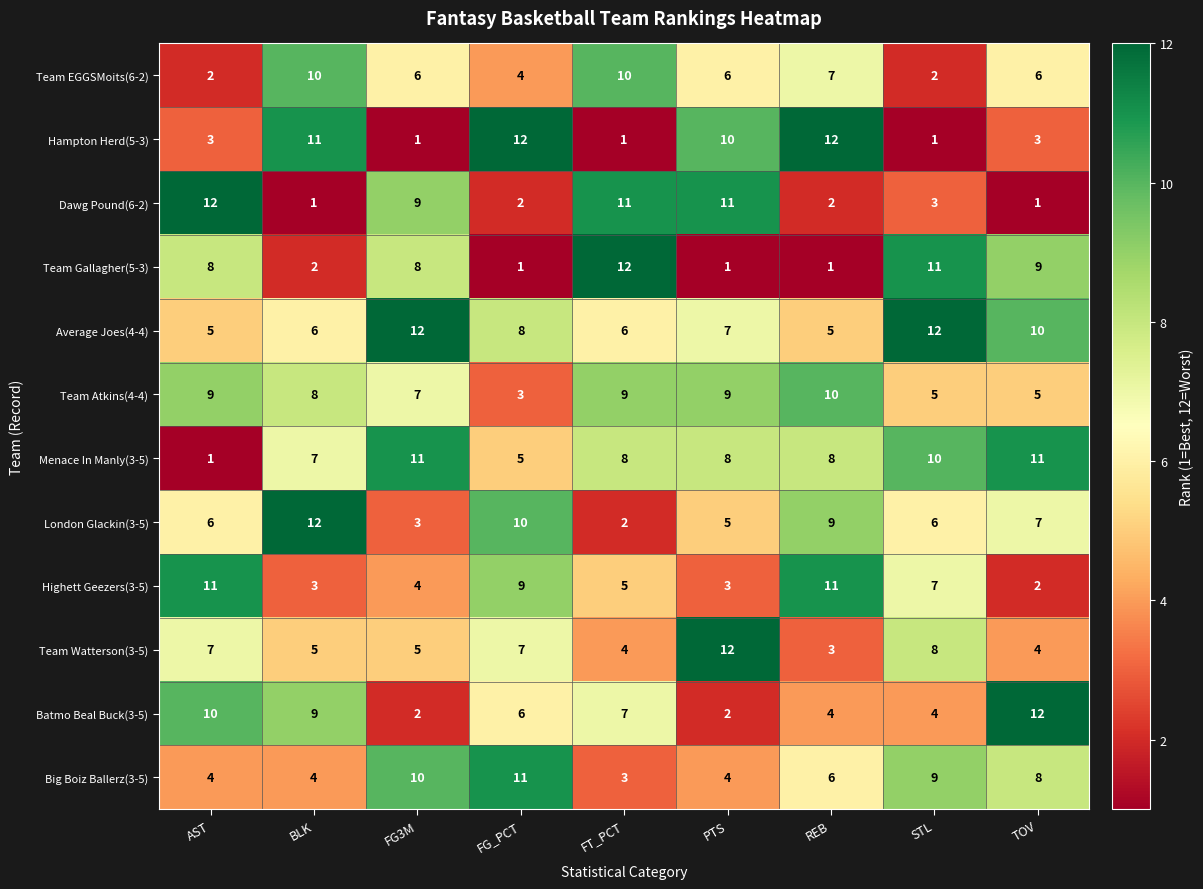

What is the difference between the maximum and minimum values in the Team Gallagher(5-3) series?

11